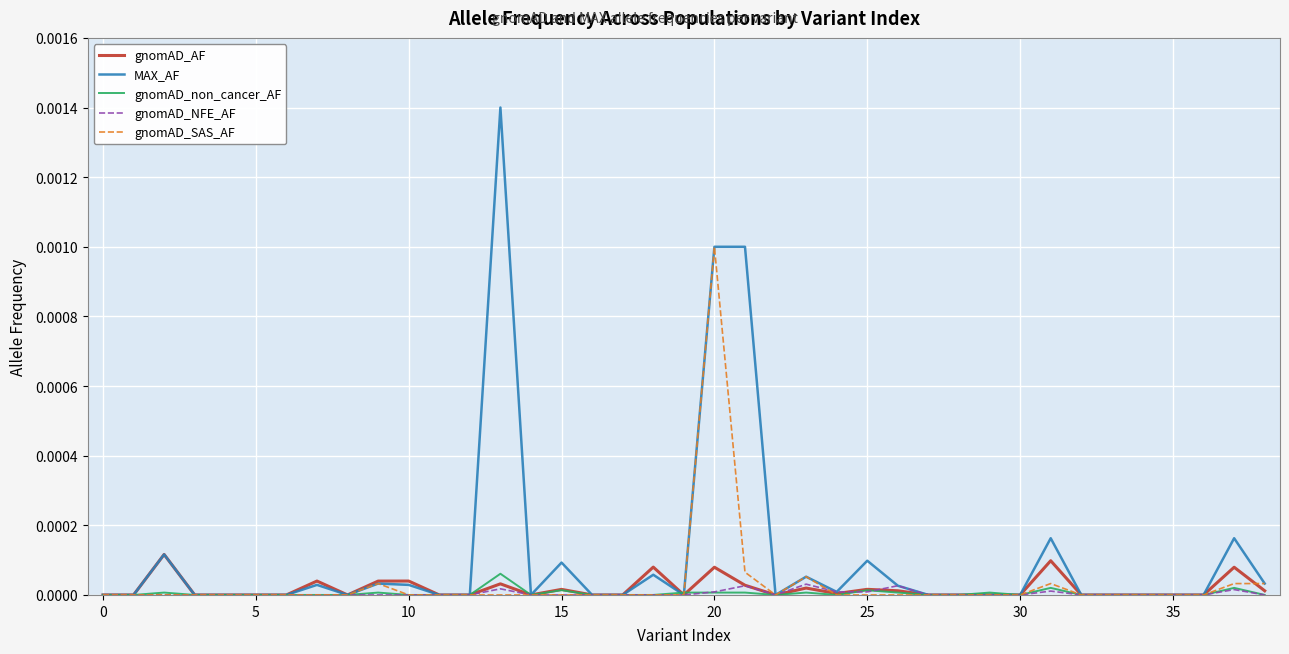

Which series has the widest spread of values?

MAX_AF